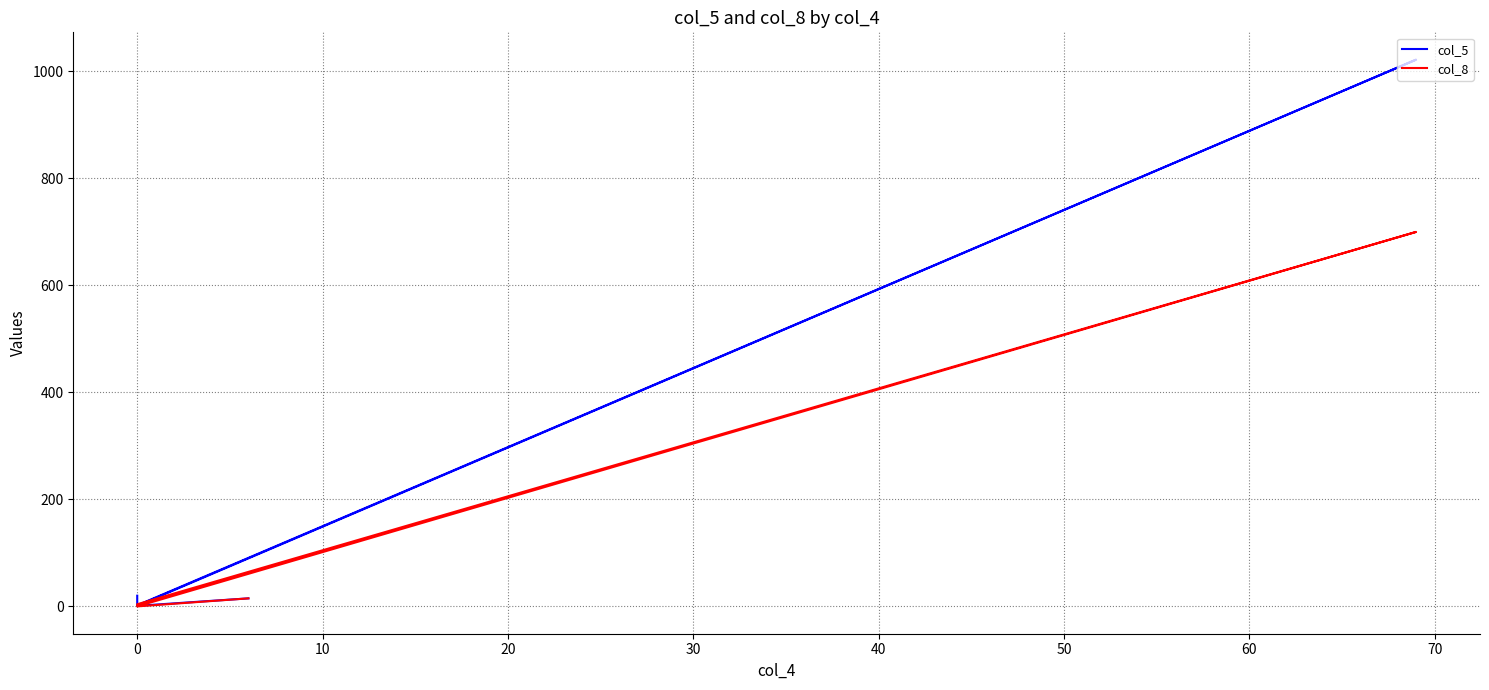

At how many categories does at least one series exceed 707?

1